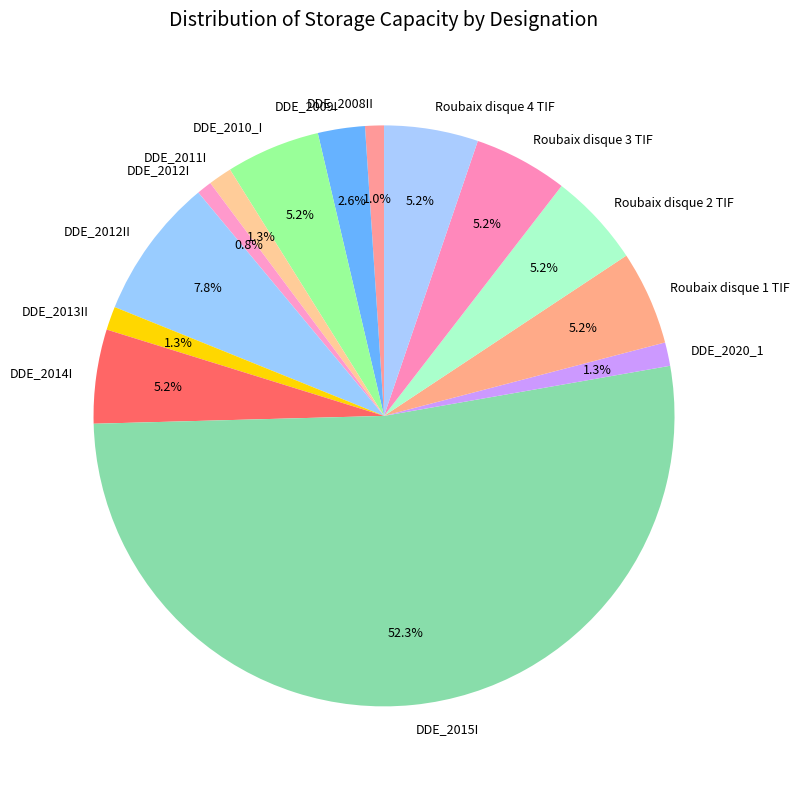

Count the number of slices in the pie.

14